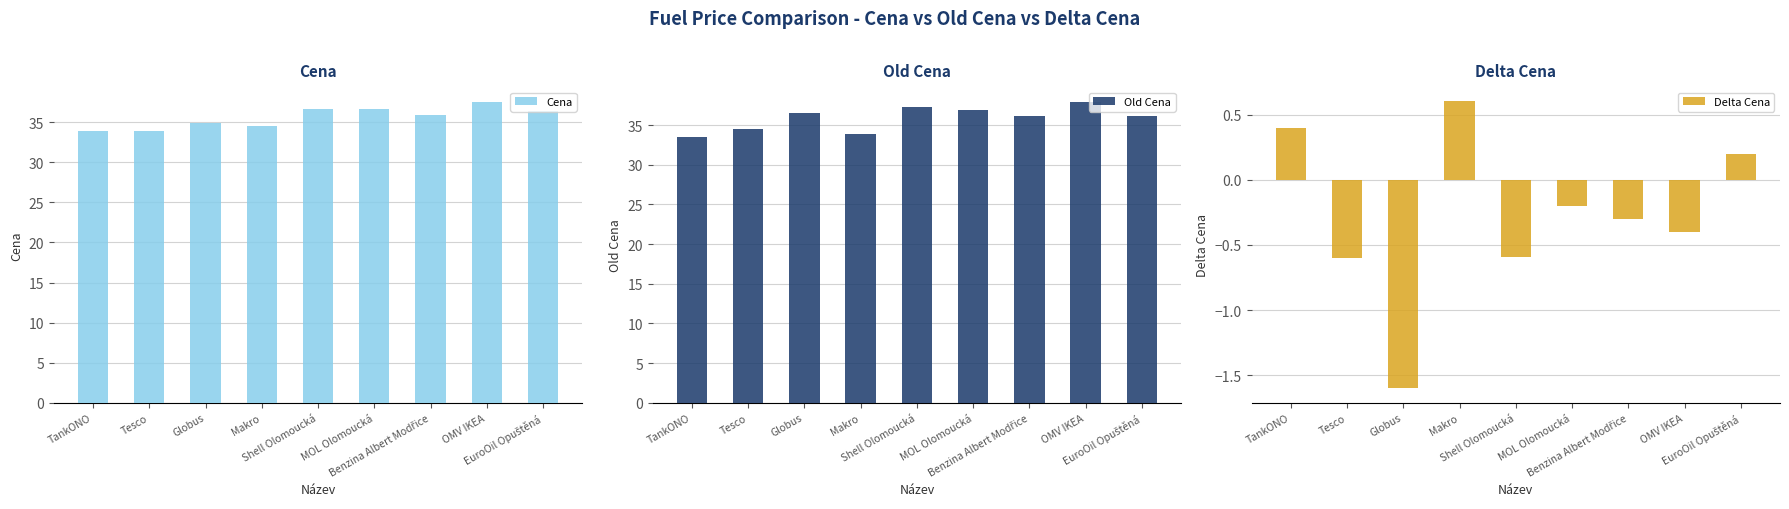

The value of Cena at OMV IKEA is 37.5. True or false?

True